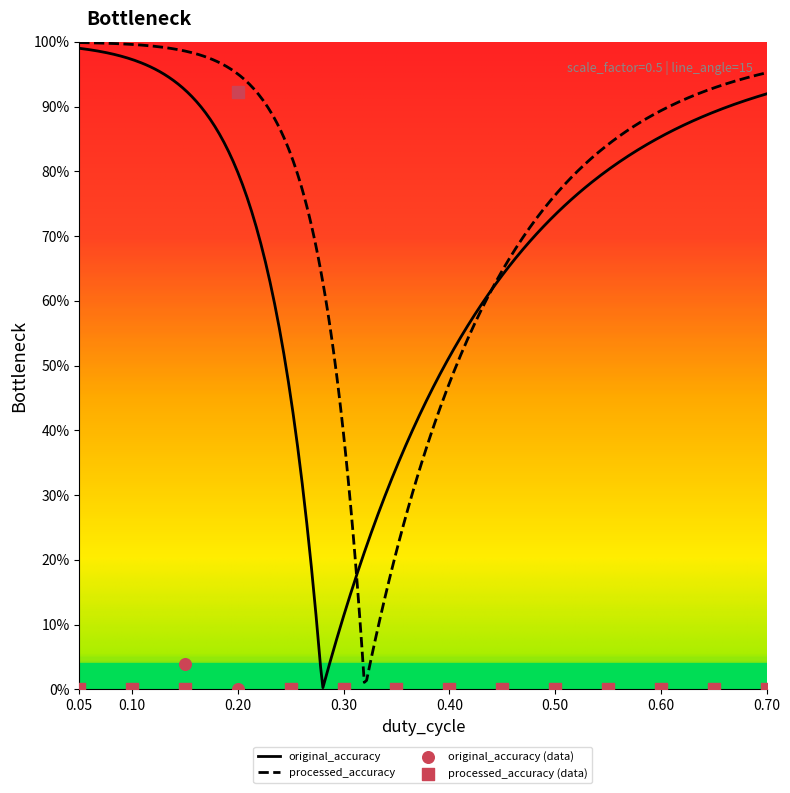

Is the value of original_accuracy at 0.30 greater than the value of processed_accuracy at 0.10?

No